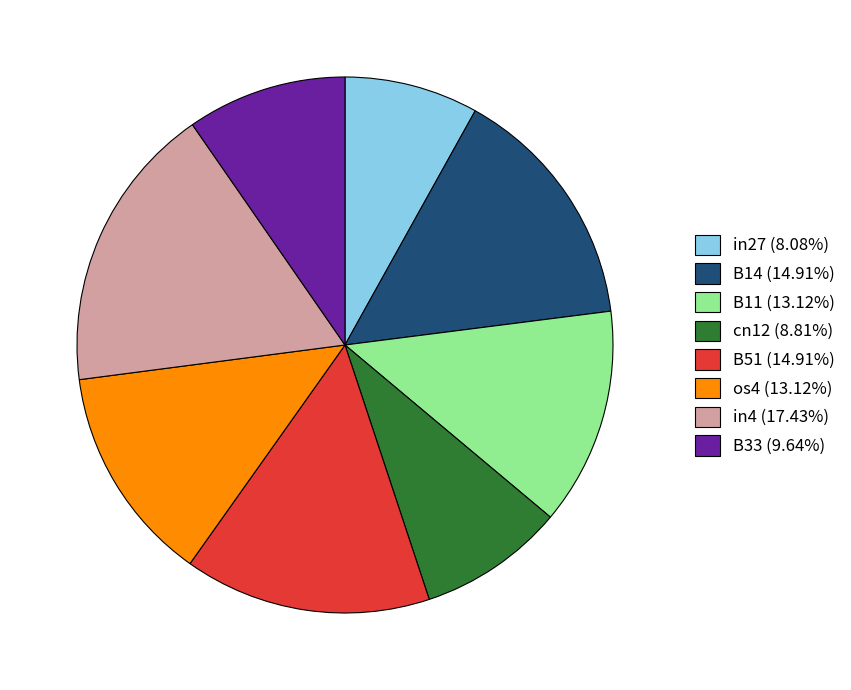

How many slices are in this pie chart?

8